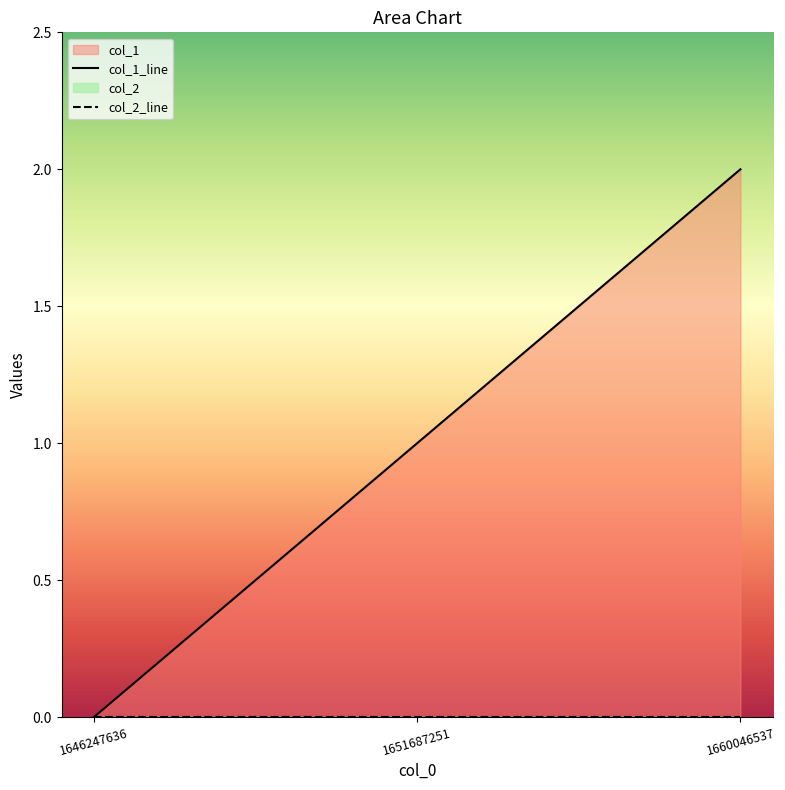

Is the value of col_1_line at 1651687251 greater than the value of col_2_line at 1651687251?

Yes